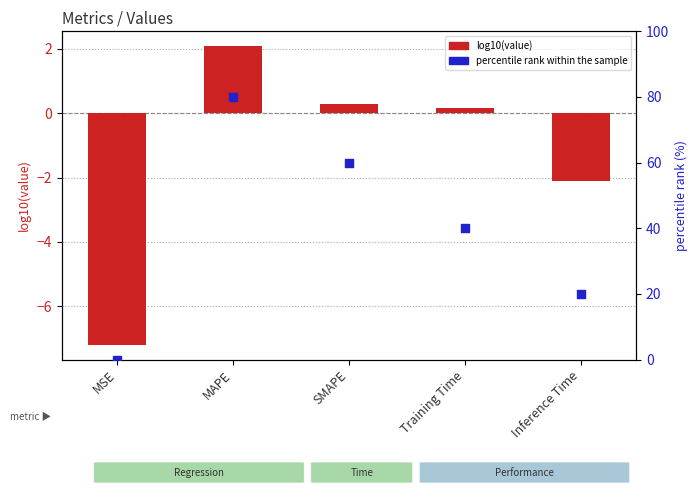

What is the total value across all series at SMAPE?

60.3